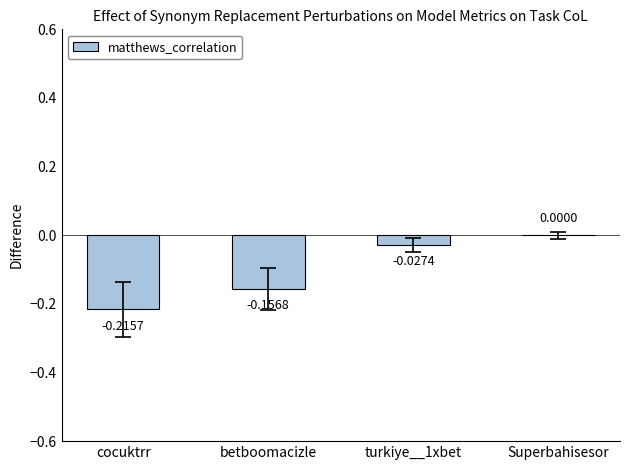

Which category has the highest value across all series?

Superbahisesor